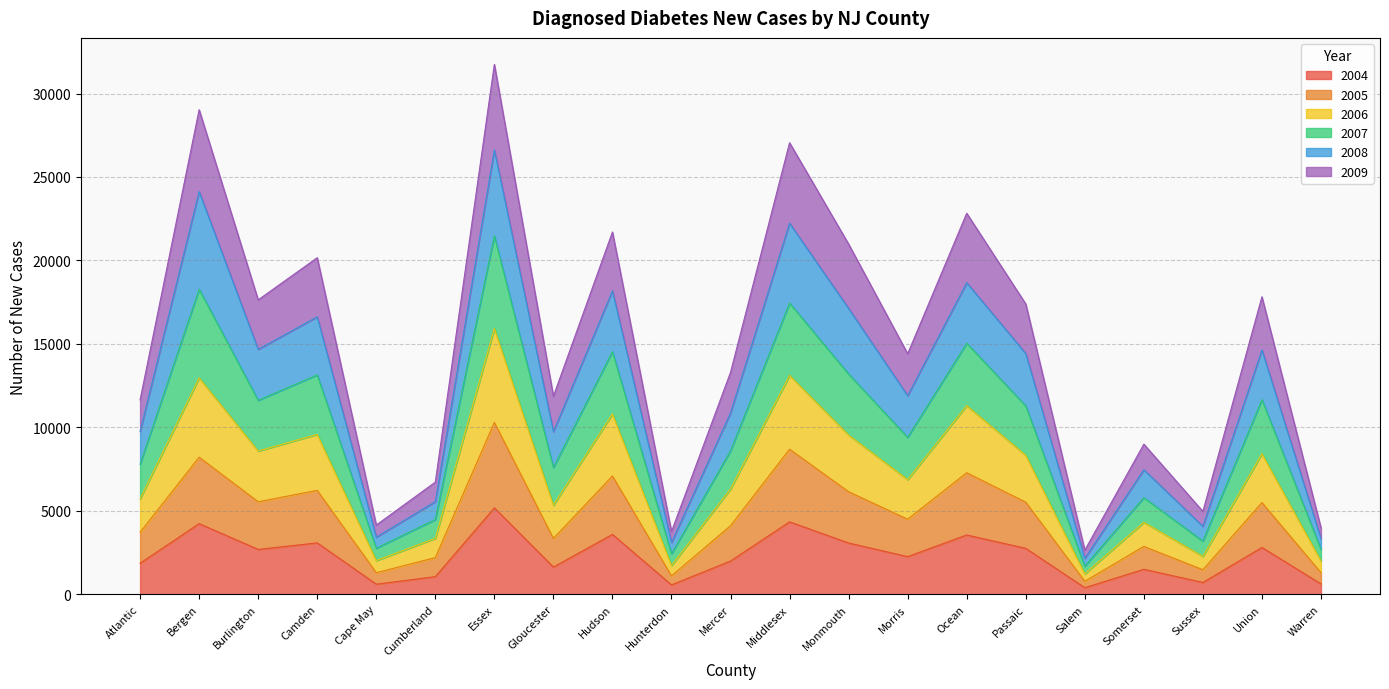

True or false: 2005 has a value of 8689 at Middlesex.

True